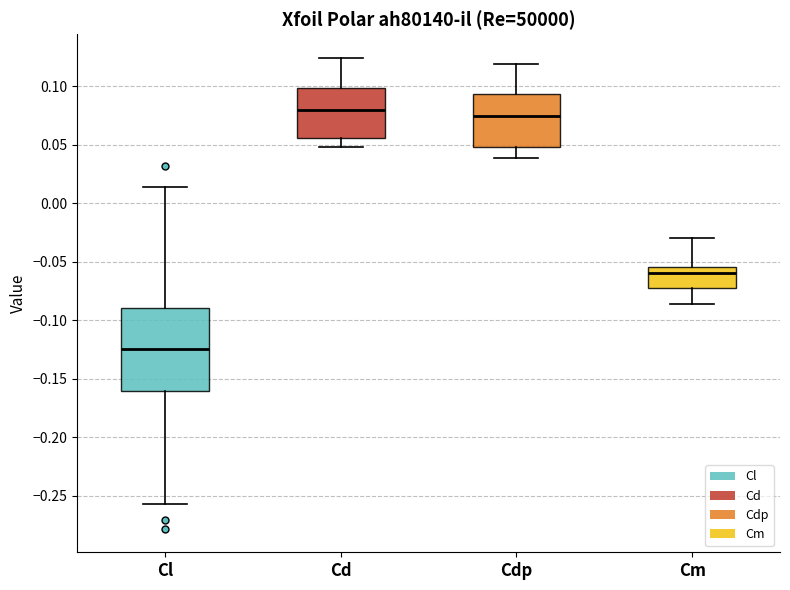

Reading left to right, transcribe this box plot: for each box, give where its median line is, the range the box spans, and where its two whiskers end, as read against the y-axis. The values are not printed on the chart, so give them approximately, as read against the axis.

Cl: median -0.125, box -0.160 to -0.090, whiskers -0.255 to 0.015
Cd: median 0.080, box 0.055 to 0.100, whiskers 0.050 to 0.125
Cdp: median 0.075, box 0.050 to 0.095, whiskers 0.040 to 0.120
Cm: median -0.060, box -0.075 to -0.055, whiskers -0.085 to -0.030